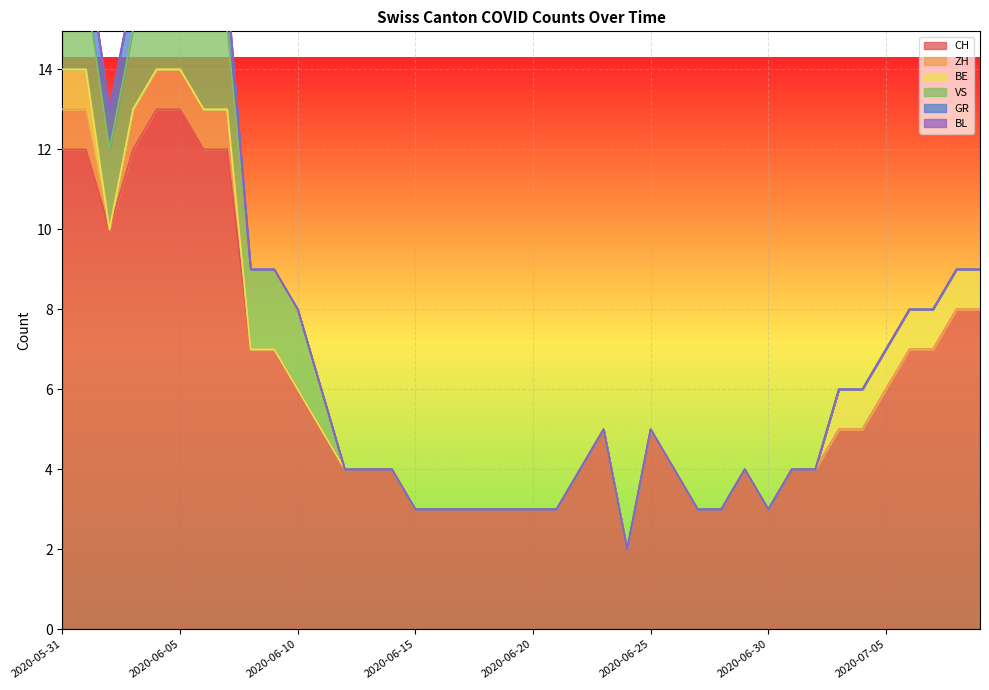

How many values in the CH series exceed 5?

16